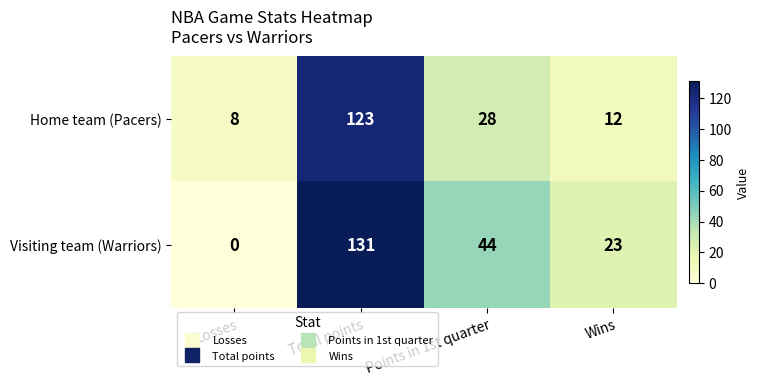

What is the difference between the second highest and minimum values in the Home team (Pacers) series?

20